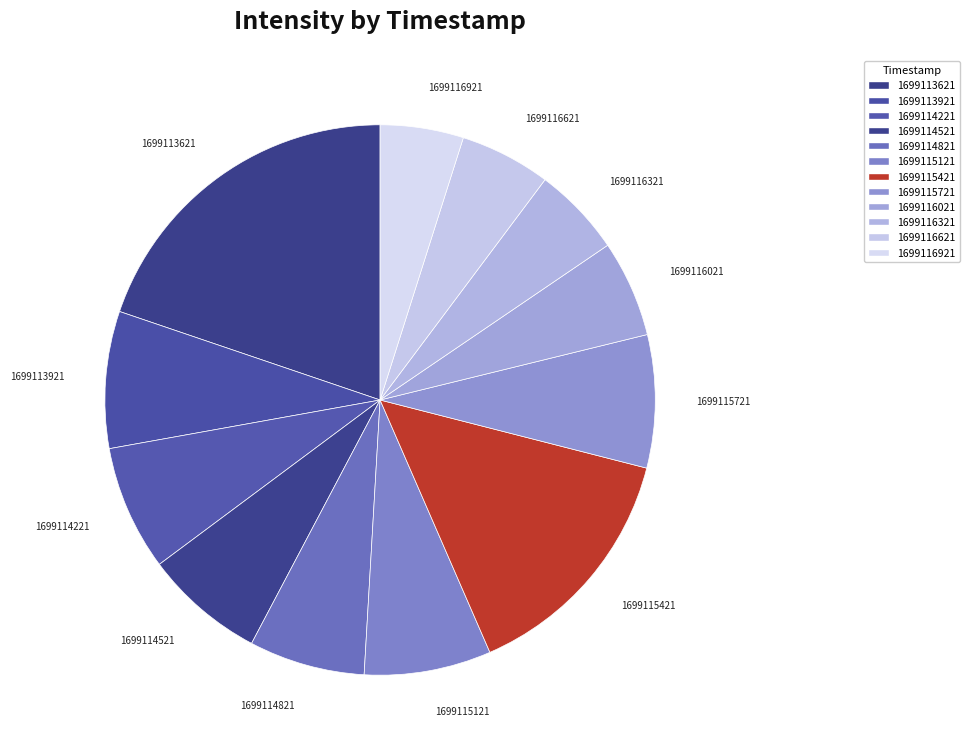

What is the ratio of the value at 1699115121 to the value at 1699113921?

0.9